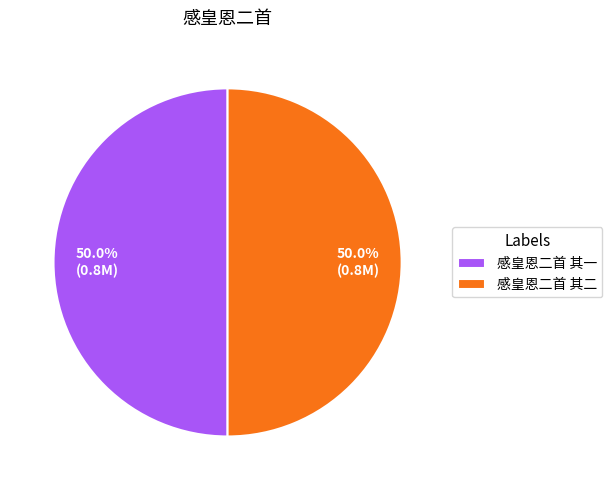

To the nearest percent, what is the combined percentage of 感皇恩二首 其一 and 感皇恩二首 其二?

100%